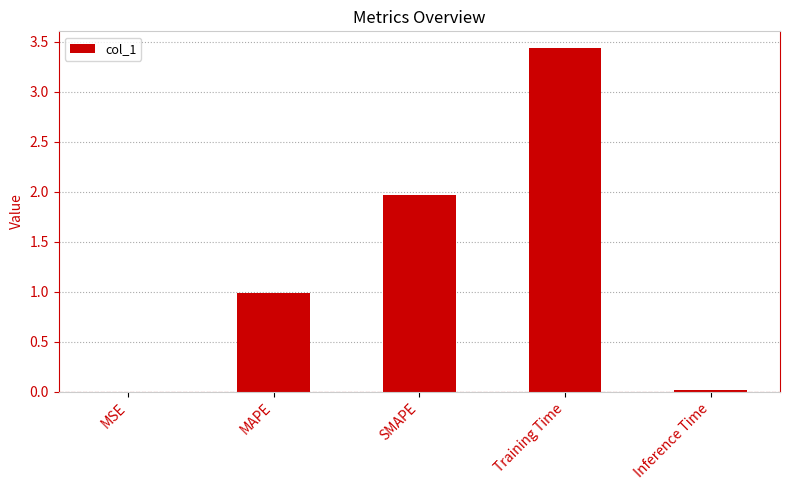

What is the approximate value at Training Time?

3.4